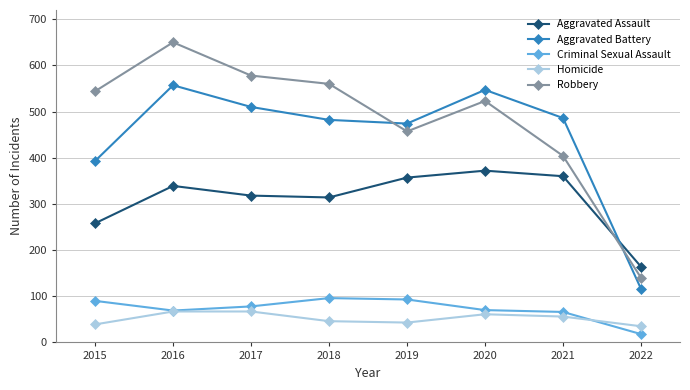

What is the value of the Aggravated Assault point at the 4th from the left?

314